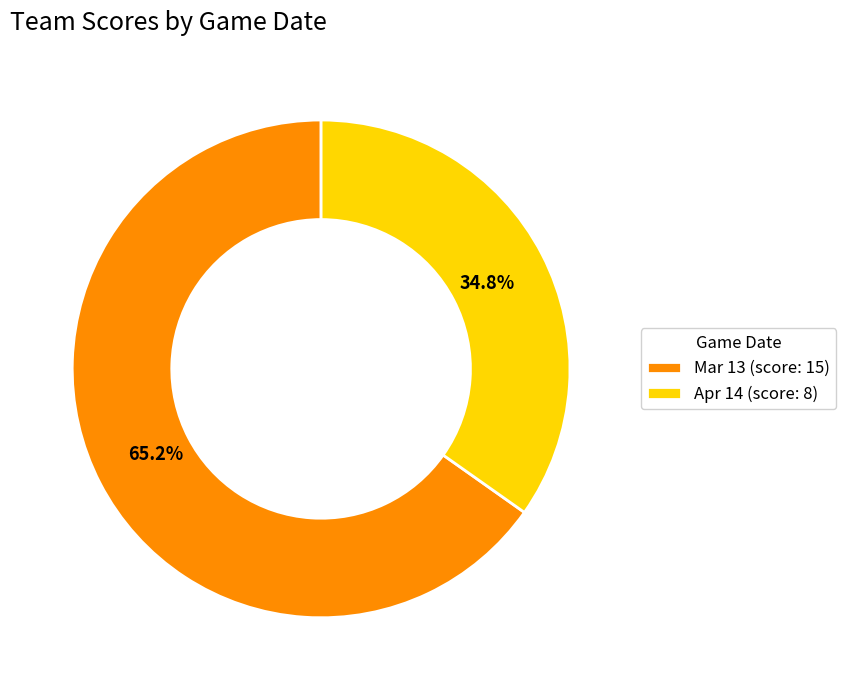

How much of the chart is everything except Mar 13?

34.8%